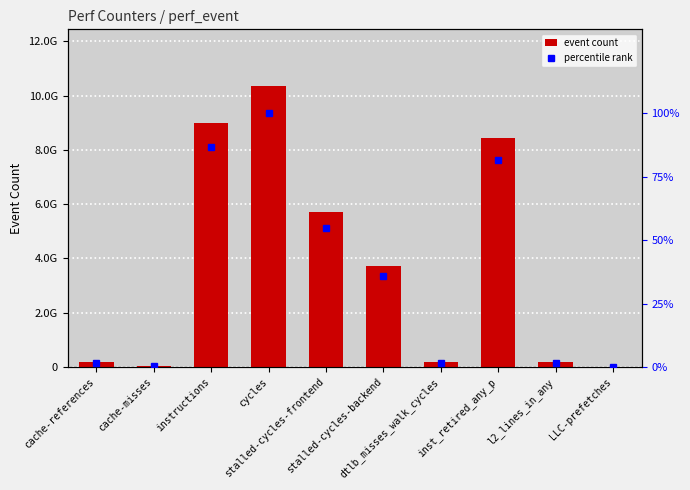

What are all the series names shown in the legend?

event count, percentile rank